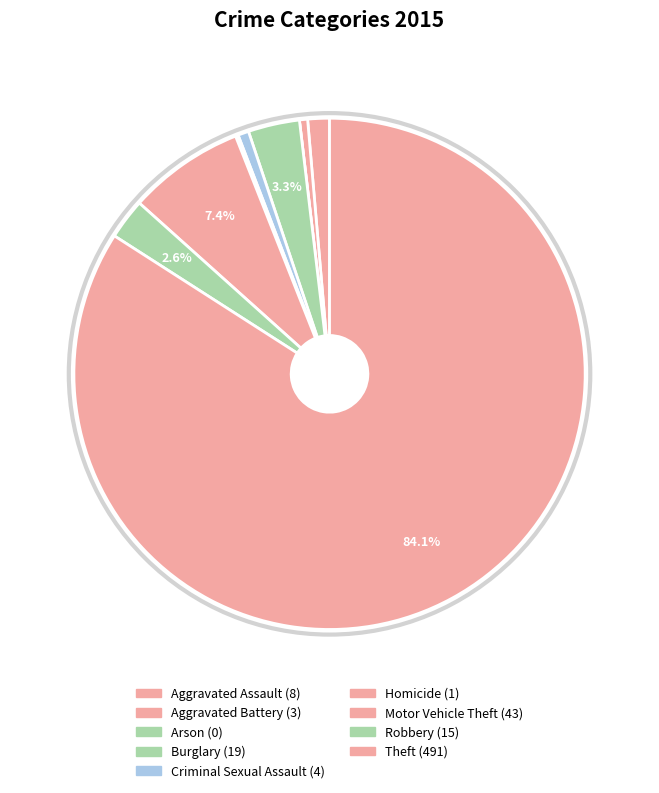

How many slices are in this pie chart?

9